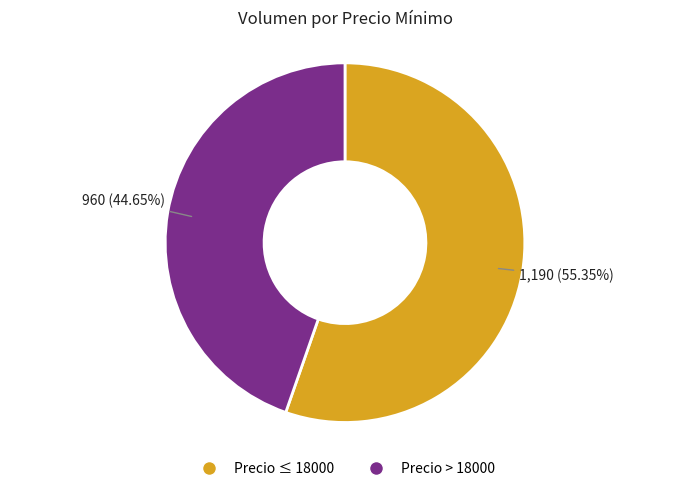

Is there a majority slice in this chart?

Yes